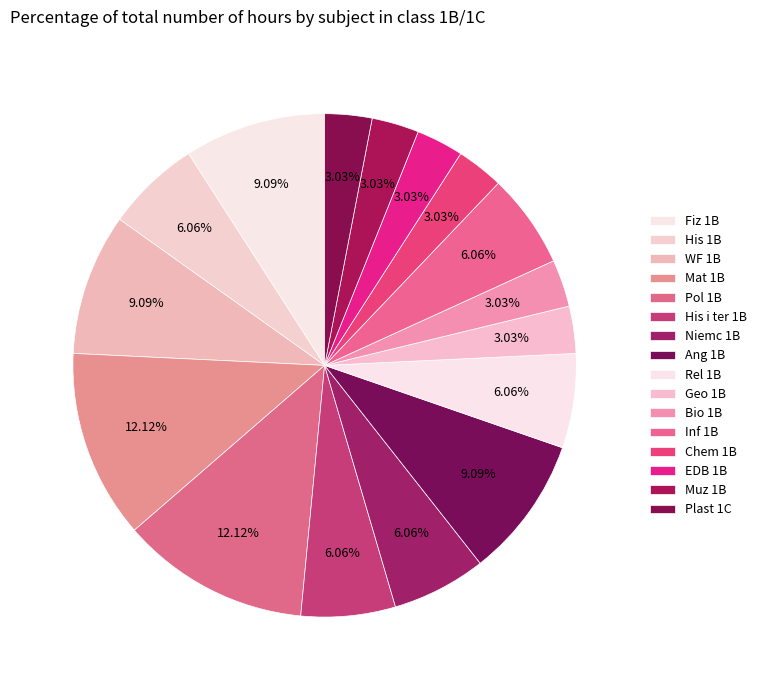

Which slice is the smallest?

Geo 1B